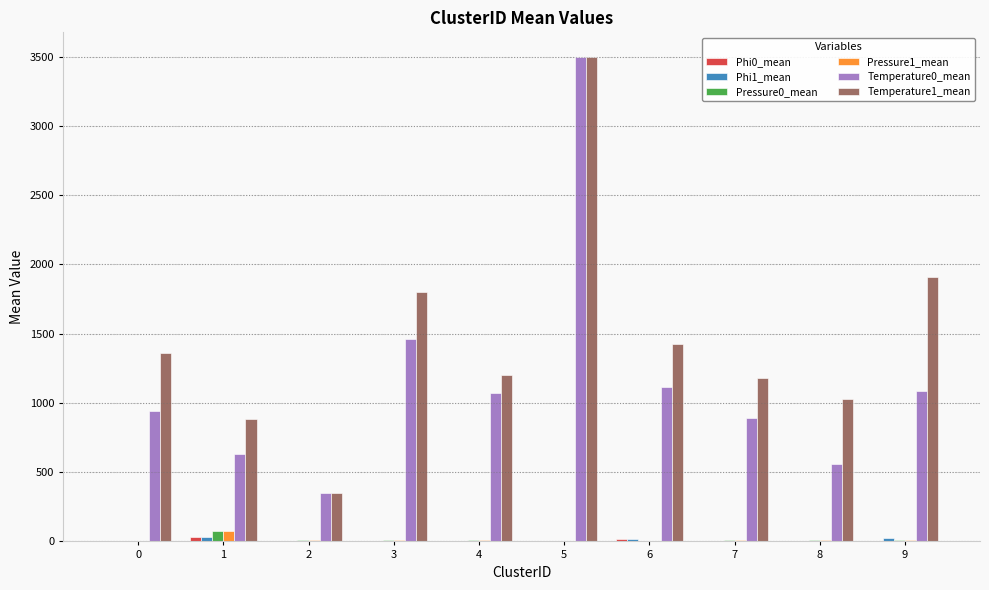

What is the spread (max minus min) of values at 7?

1178.4